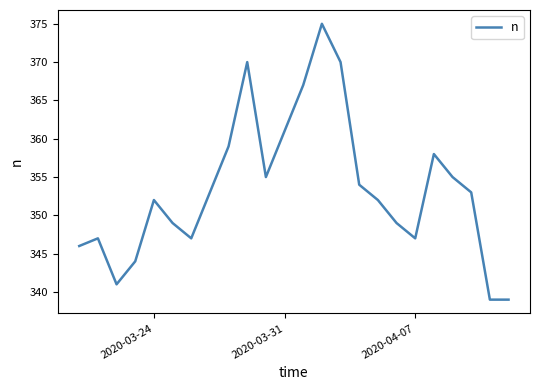

What is the smallest value displayed?

339